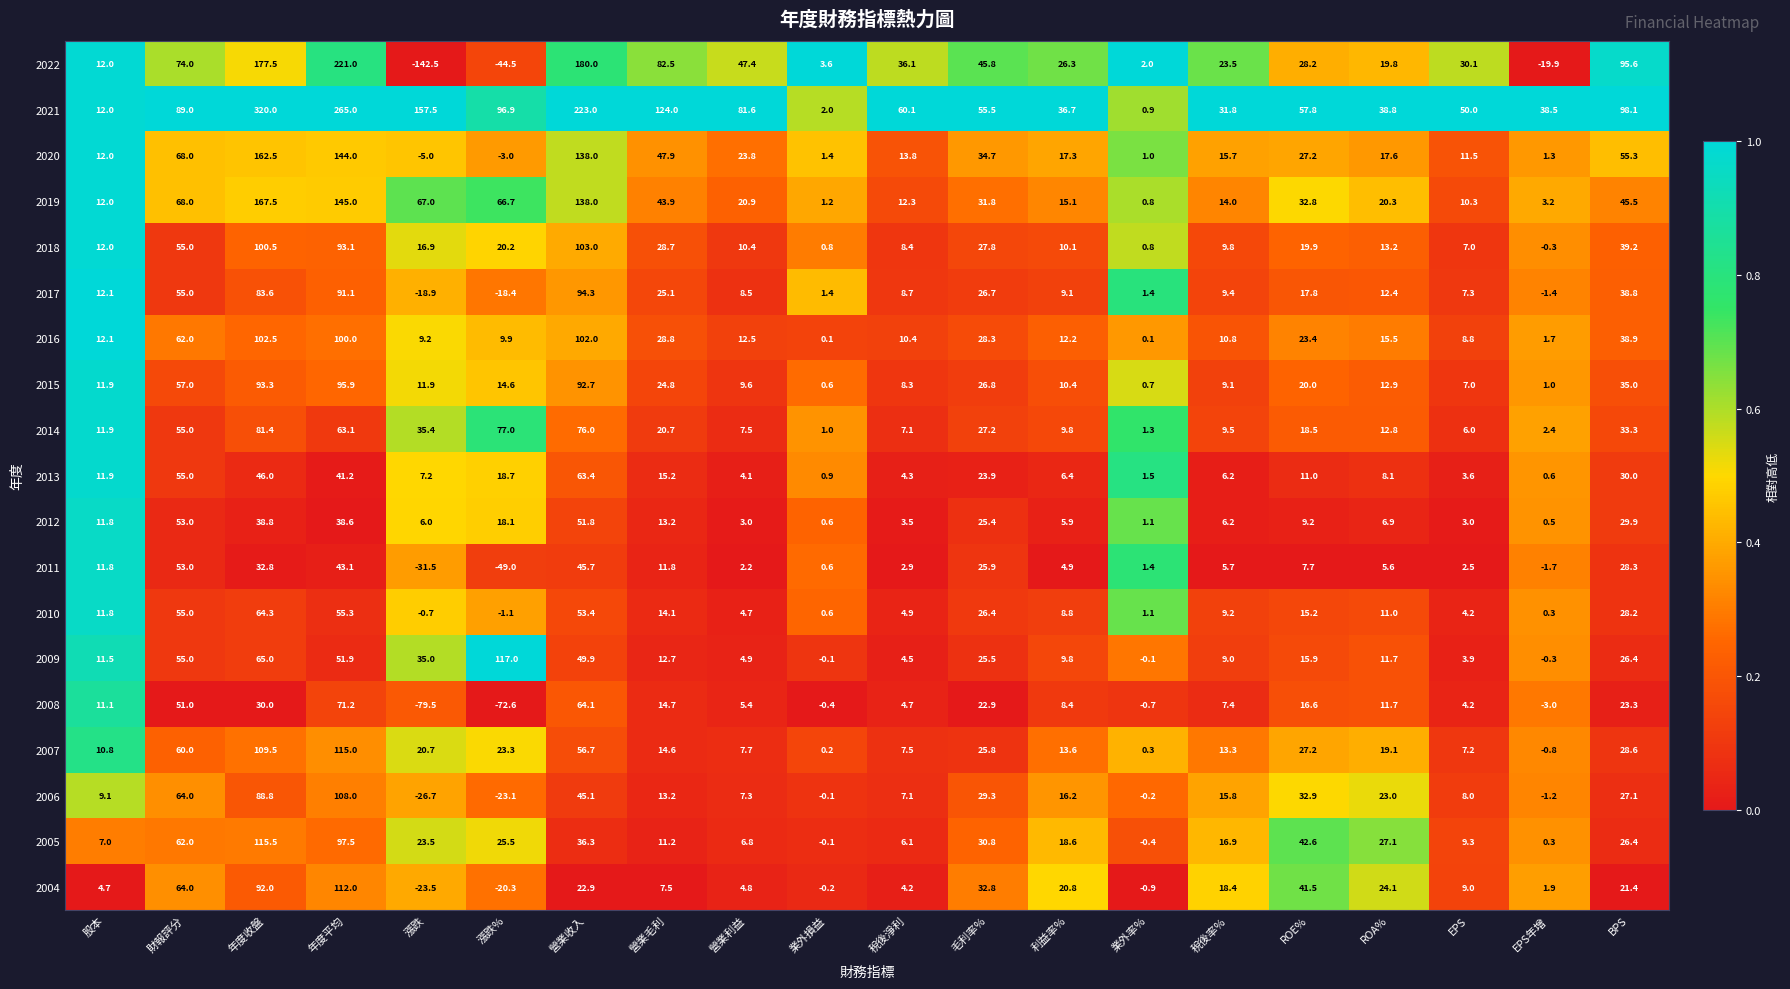

What is the sum of the 2004 values at 業外率% and ROE%?

40.6